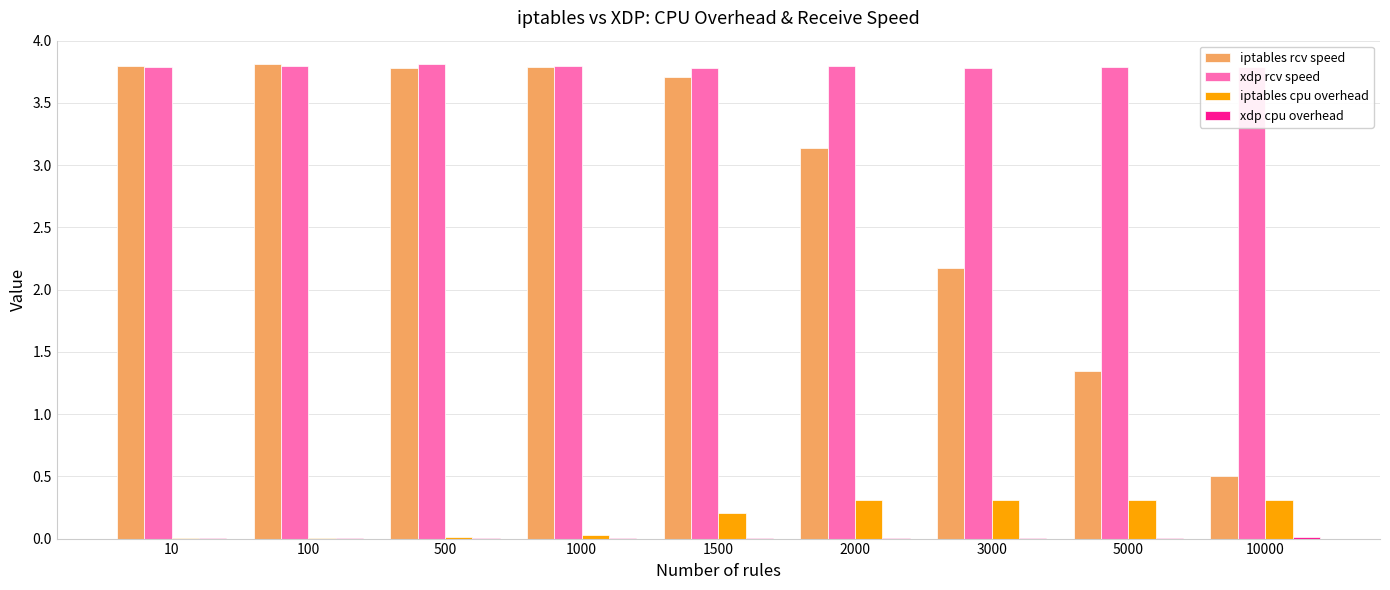

What is the sum of all iptables cpu overhead values?

1.5